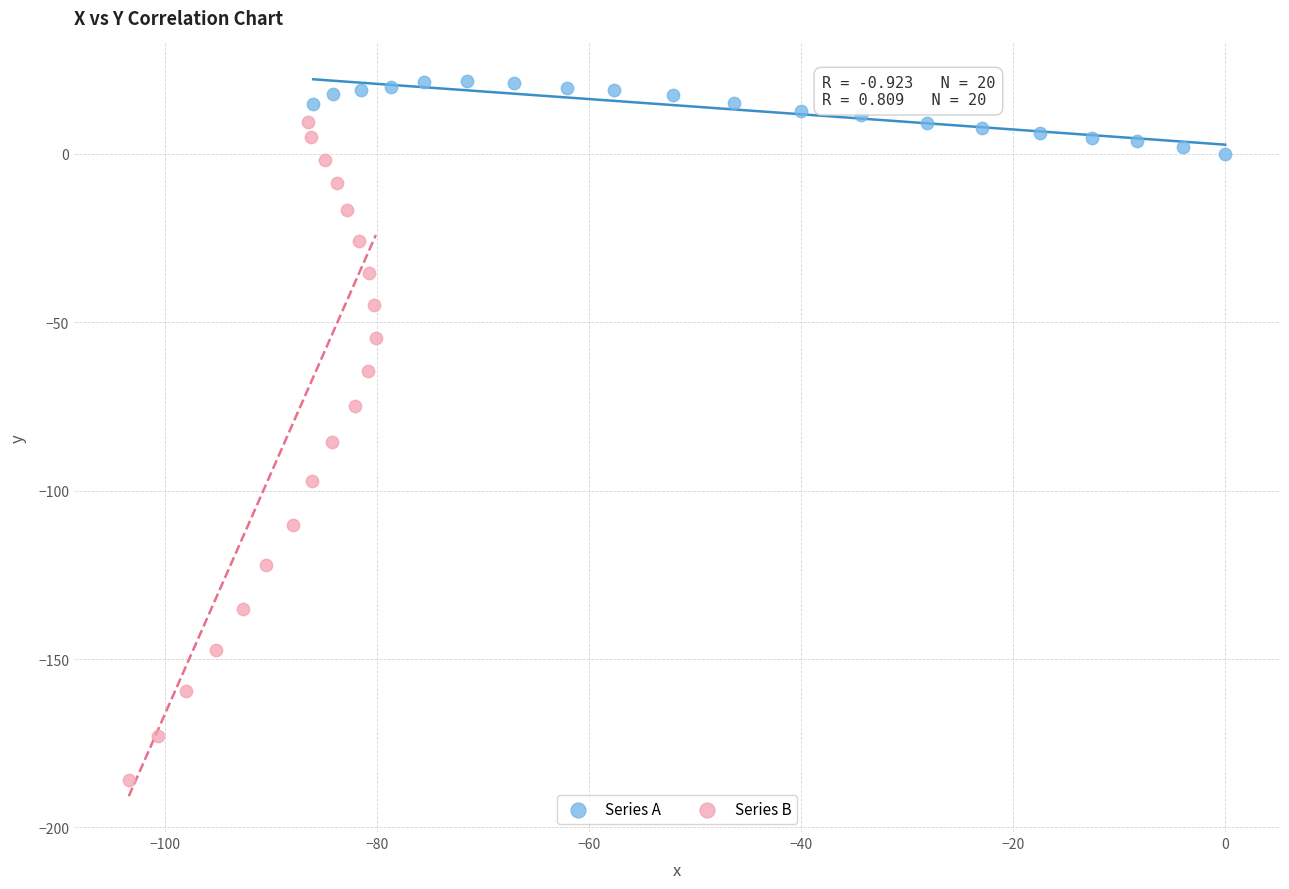

Which series has the widest spread of Y values?

Series B